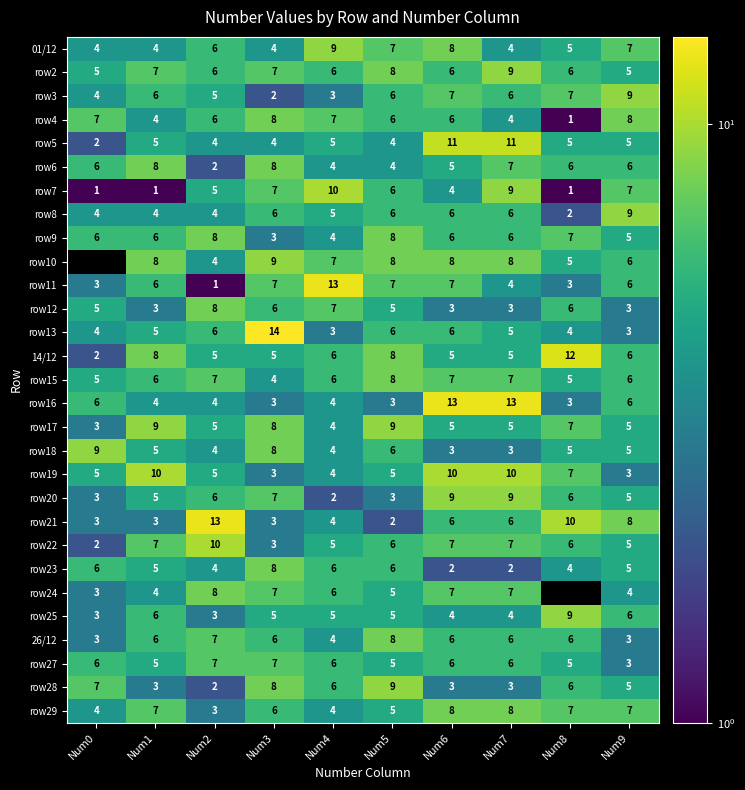

Which category has the highest value in the row22 series?

Num2